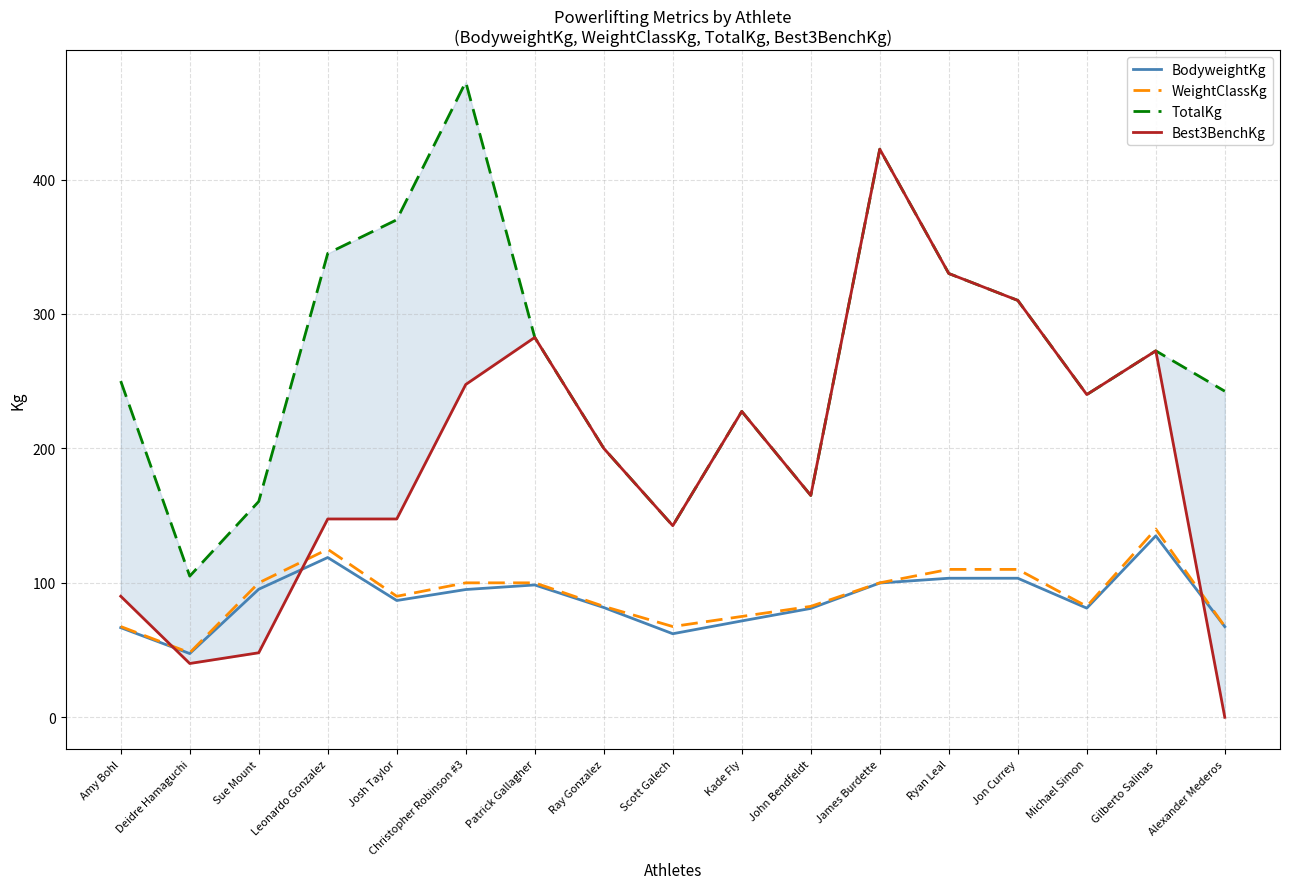

What position from the right is Ryan Leal?

5